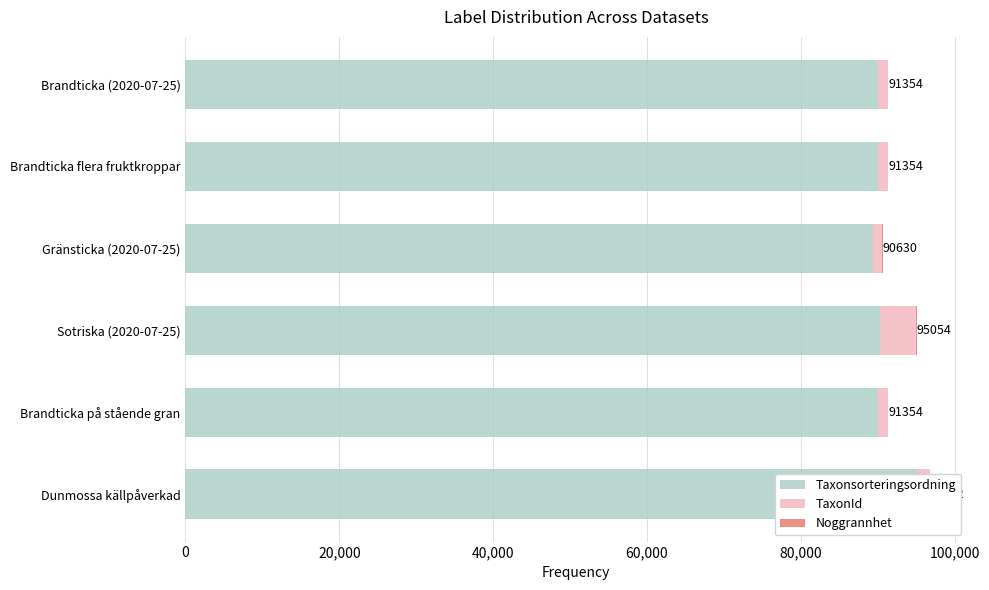

How many data points in TaxonId are above 1339?

2